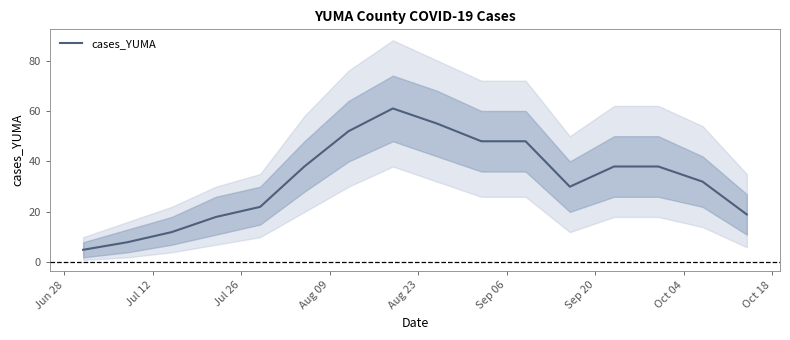

What is the lowest value of the cases_YUMA series?

5